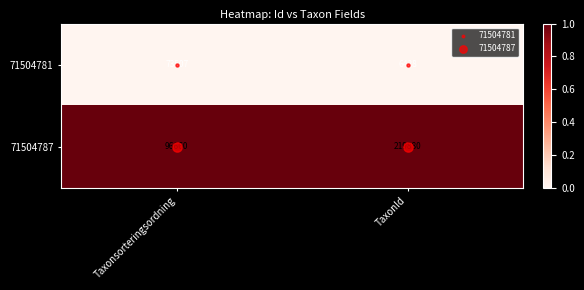

Which series has the largest total across all categories?

71504787